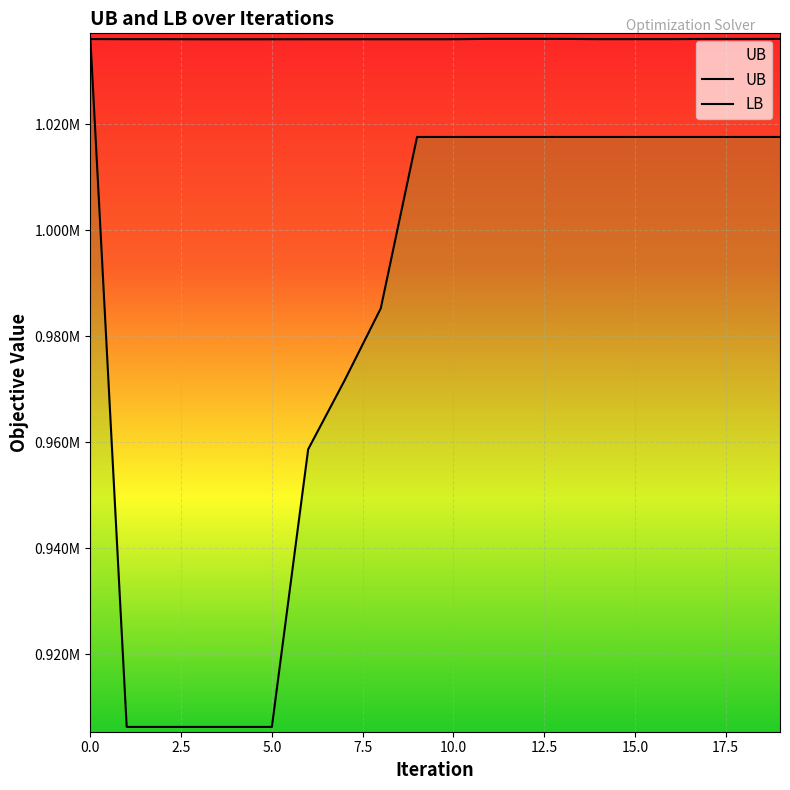

Reading right to left, extract all data points from this chart.

UB: 19=1036129.0	18=1036120.0	17=1036120.0	16=1036082.0	15=1036082.0	14=1036082.0	13=1036135.0	12=1036143.0	11=1036143.0	10=1036067.0	9=1036067.0	8=1036067.0	7=1036067.0	6=1036067.0	5=1036057.0	4=1036057.0	3=1036057.0	2=1036076.0	1=1036076.0	0=1036103.0
LB: 19=1017631.0	18=1017631.0	17=1017631.0	16=1017631.0	15=1017631.0	14=1017631.0	13=1017631.0	12=1017631.0	11=1017631.0	10=1017631.0	9=1017631.0	8=985295.0	7=971659.0	6=958714.0	5=906338.0	4=906338.0	3=906338.0	2=906338.0	1=906338.0	0=1036103.0